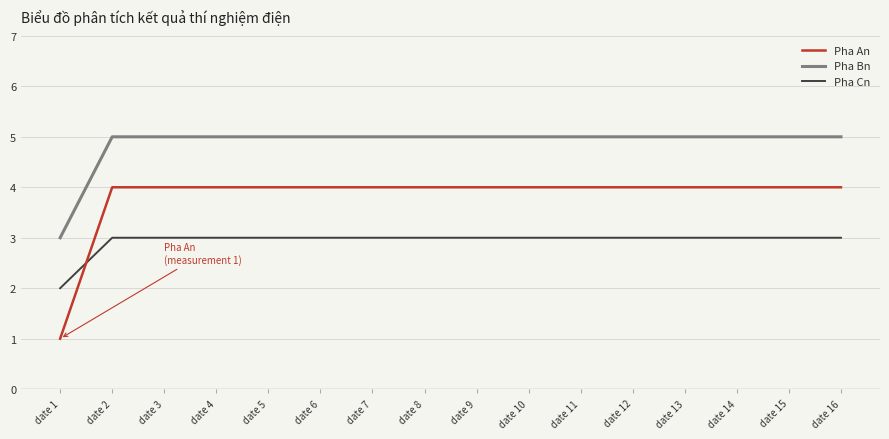

At which category does the chart reach its minimum across all series?

date 1